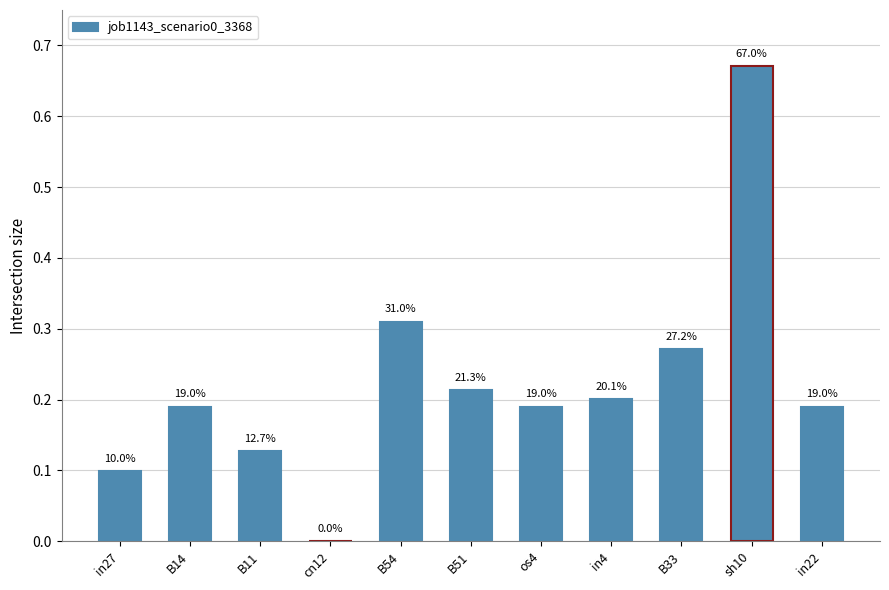

What is the label of the 6th bar from the right?

B51